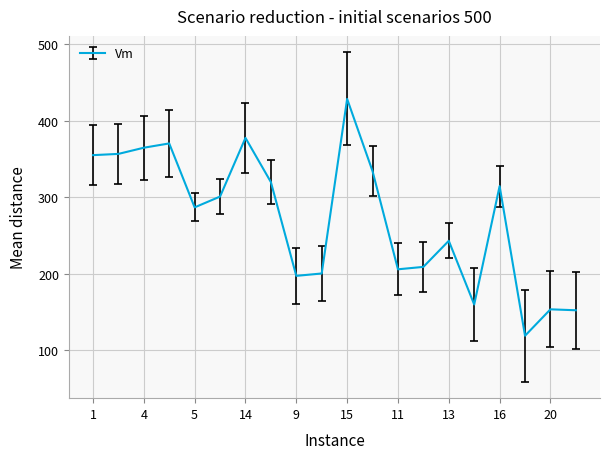

What is the maximum value shown in the chart?

428.3